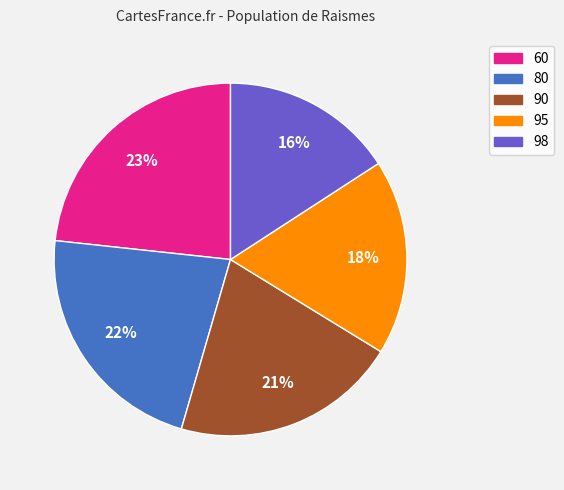

To the nearest percent, what is the average slice percentage?

20%